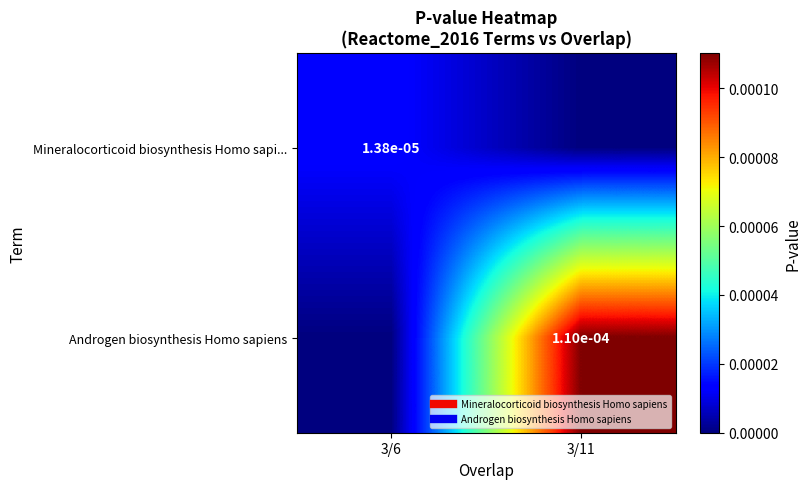

Count the Androgen biosynthesis Homo sapiens values in the range 0 to 1.

2